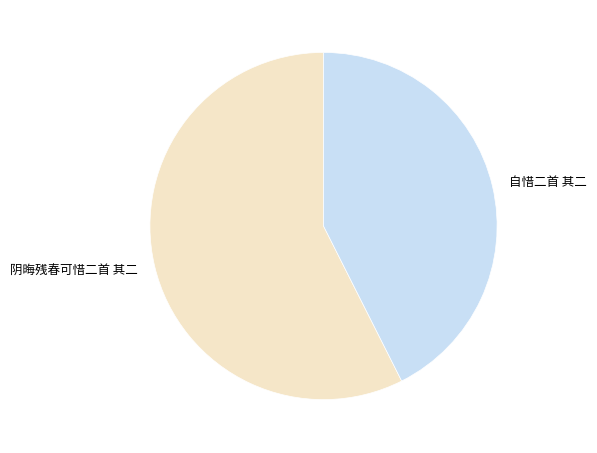

Do 自惜二首 其二 and 阴晦残春可惜二首 其二 together represent more than half of the pie?

Yes